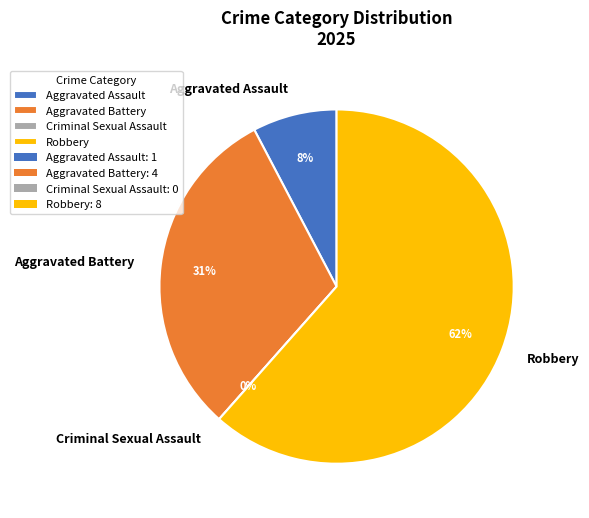

Does Robbery account for over 50% of the chart?

Yes